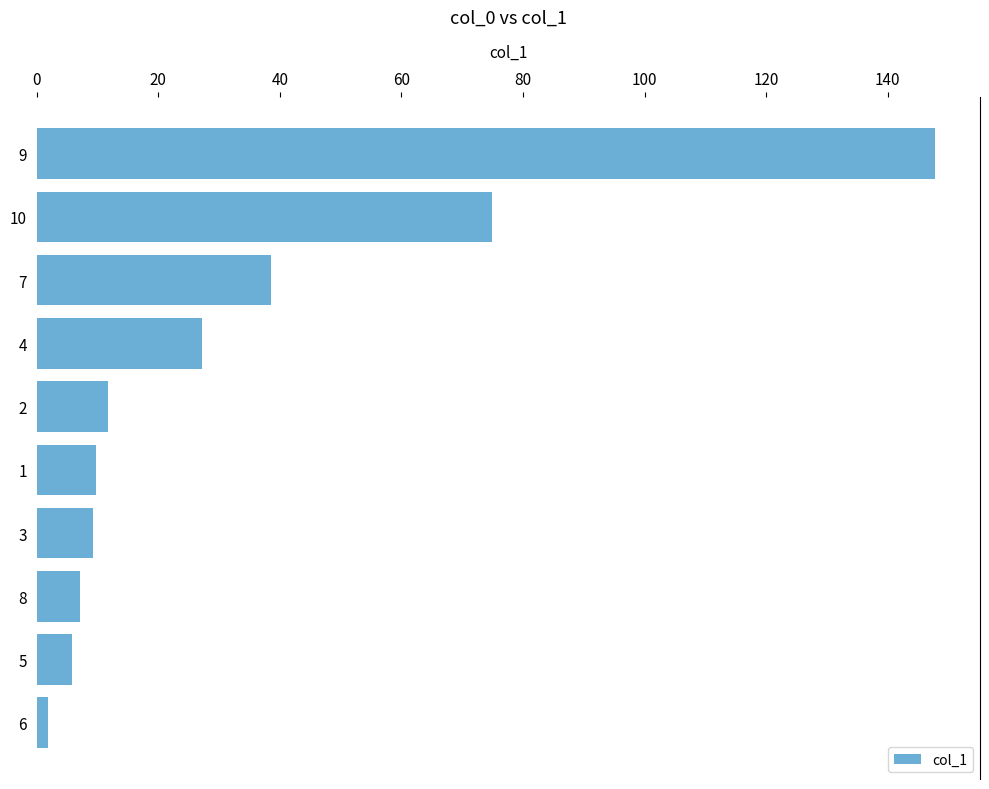

How many values are below 11?

5